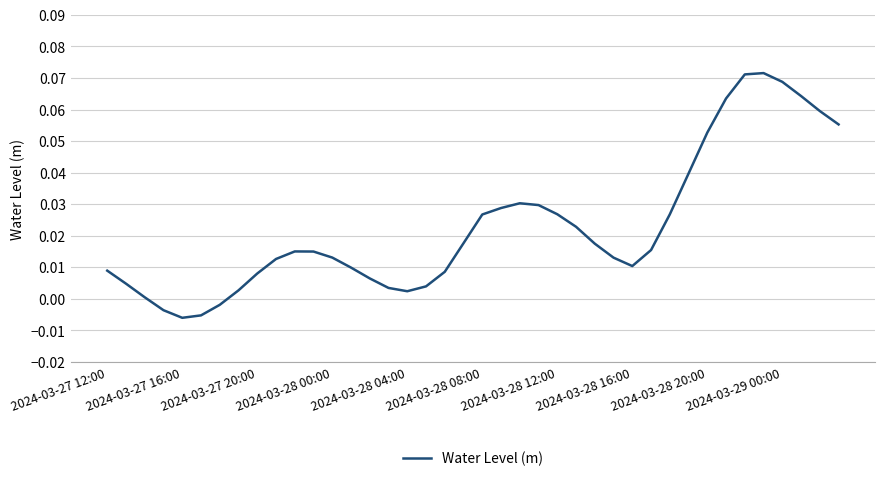

List the labels in order of value, largest first.

35, 34, 36, 37, 33, 38, 39, 32, 31, 22, 23, 21, 24, 30, 20, 25, 19, 26, 29, 10, 11, 12, 27, 2024-03-29 00:00, 28, 13, 2024-03-27 12:00, 18, 2024-03-28 20:00, 14, 2024-03-27 16:00, 17, 15, 2024-03-28 16:00, 16, 2024-03-27 20:00, 2024-03-28 12:00, 2024-03-28 00:00, 2024-03-28 08:00, 2024-03-28 04:00